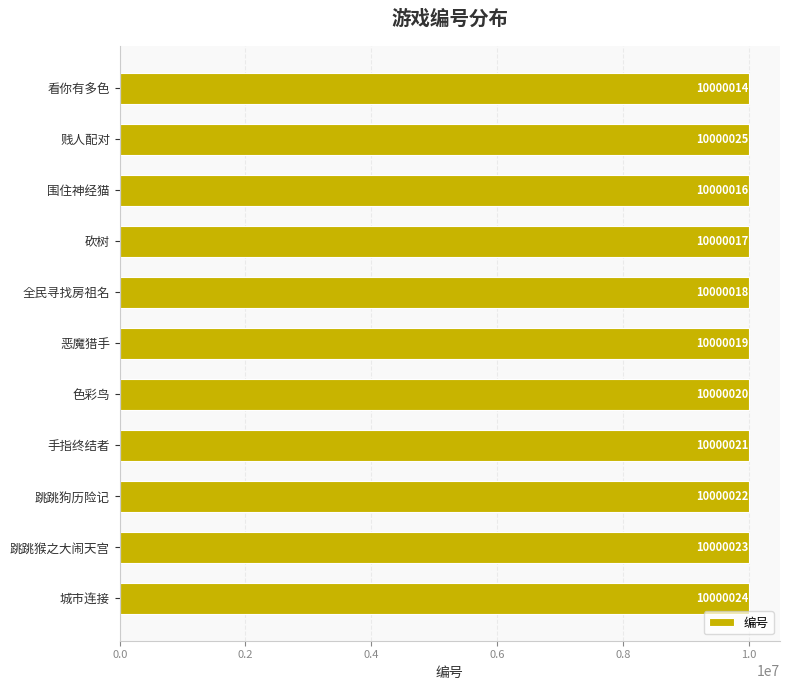

Reading top to bottom, list all the values displayed in this chart.

10000014	10000025	10000016	10000017	10000018	10000019	10000020	10000021	10000022	10000023	10000024